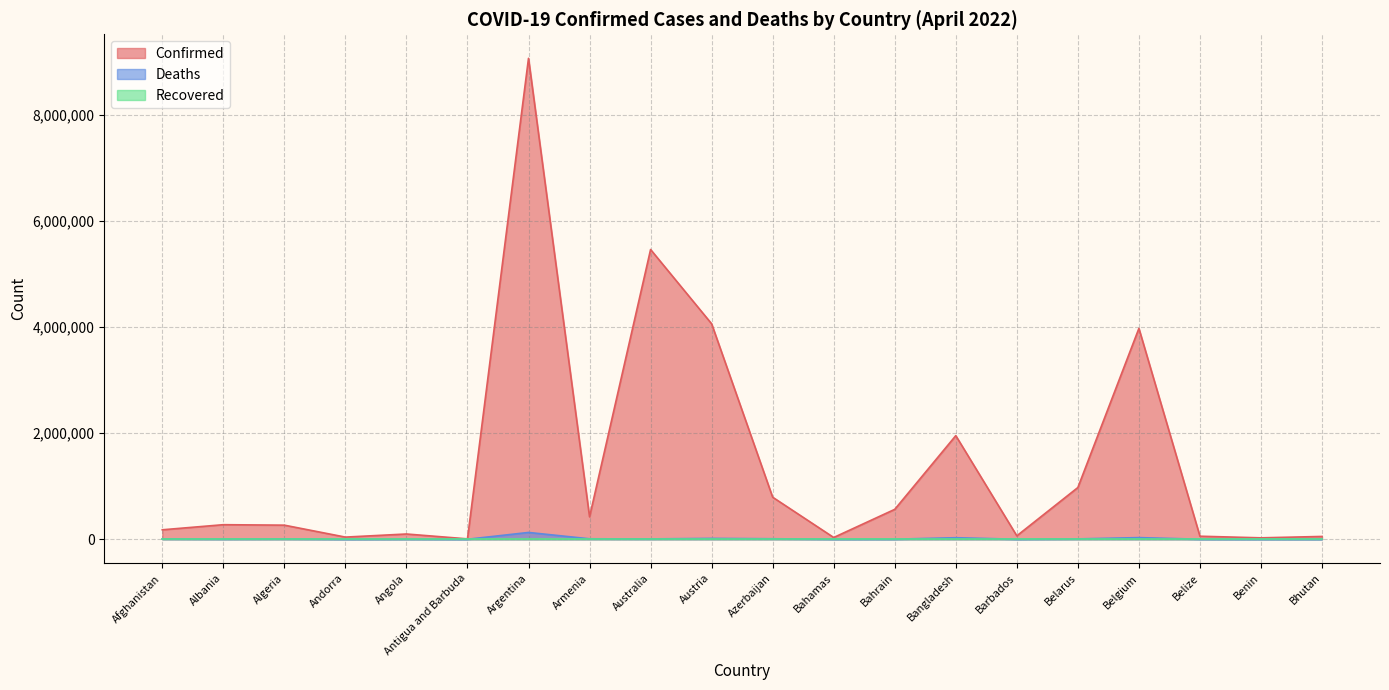

True or false: Deaths and Confirmed intersect in this chart.

False